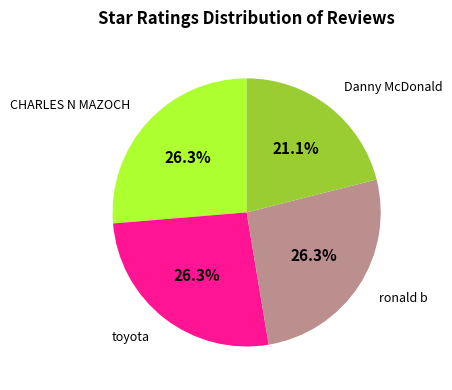

Is there a majority slice in this chart?

No